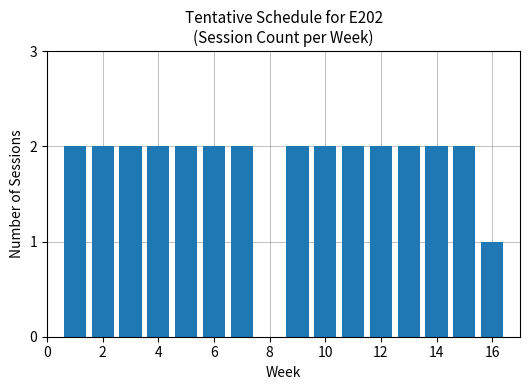

Reading right to left, extract all data points from this chart.

1	2	2	2	2	2	2	2	0	2	2	2	2	2	2	2